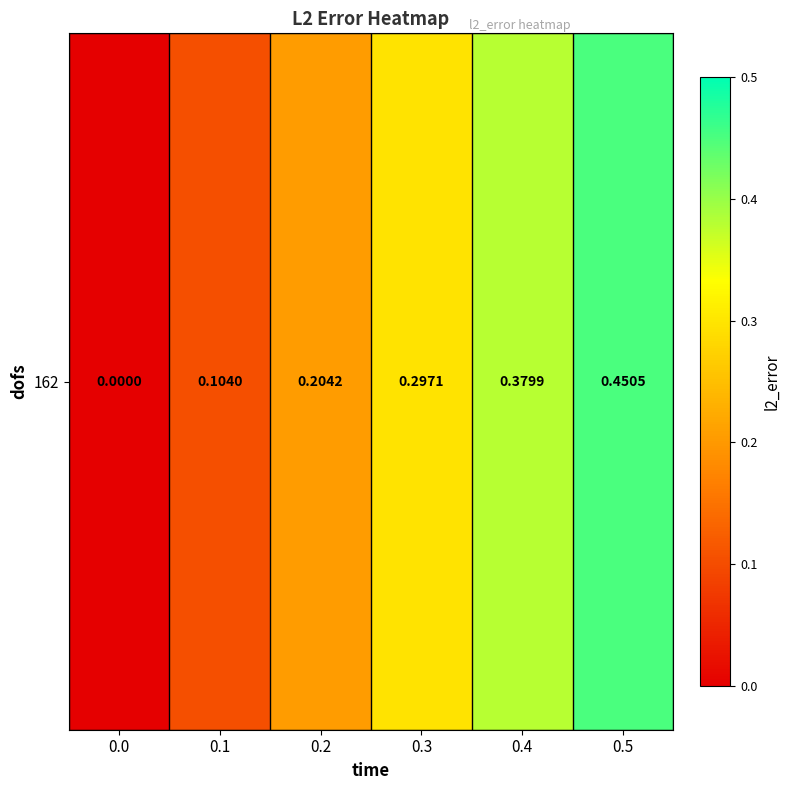

Which label corresponds to the largest value in the chart?

0.5